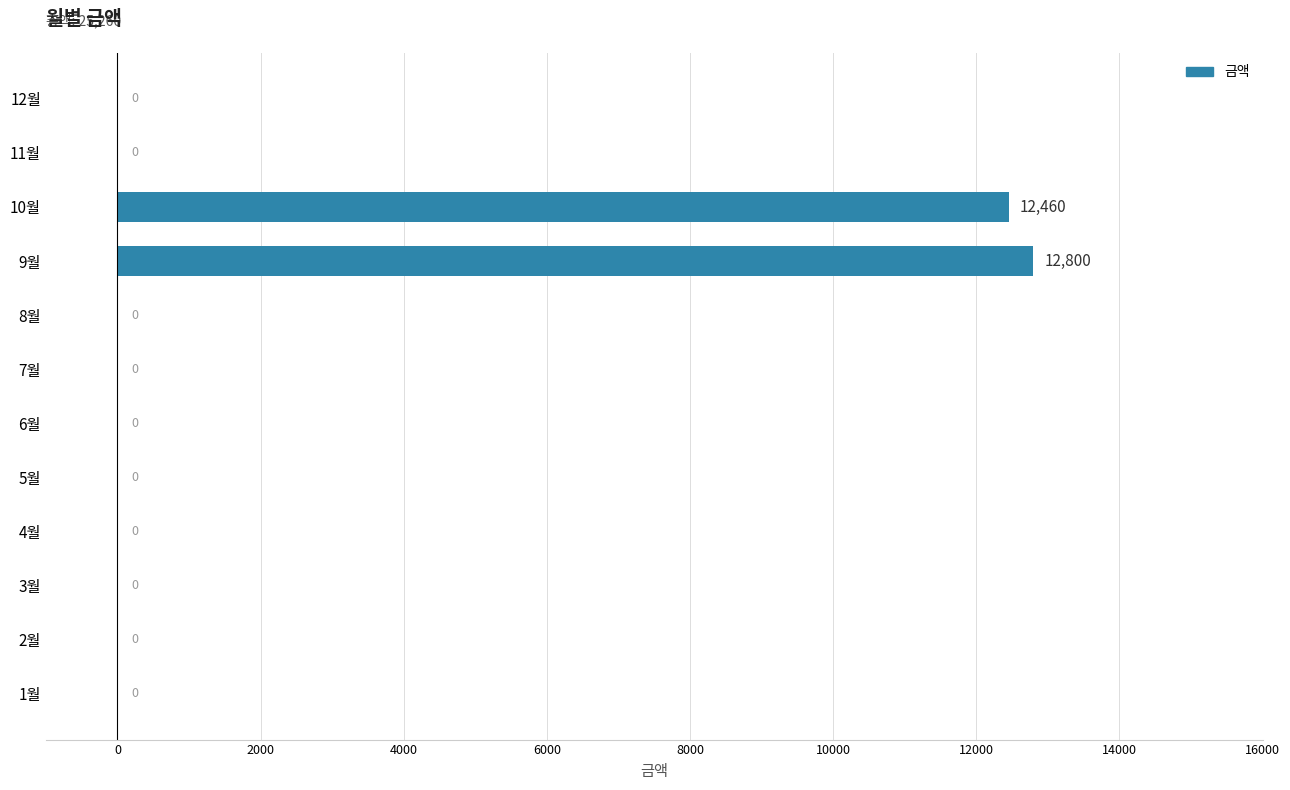

What is the sum of all values?

25260